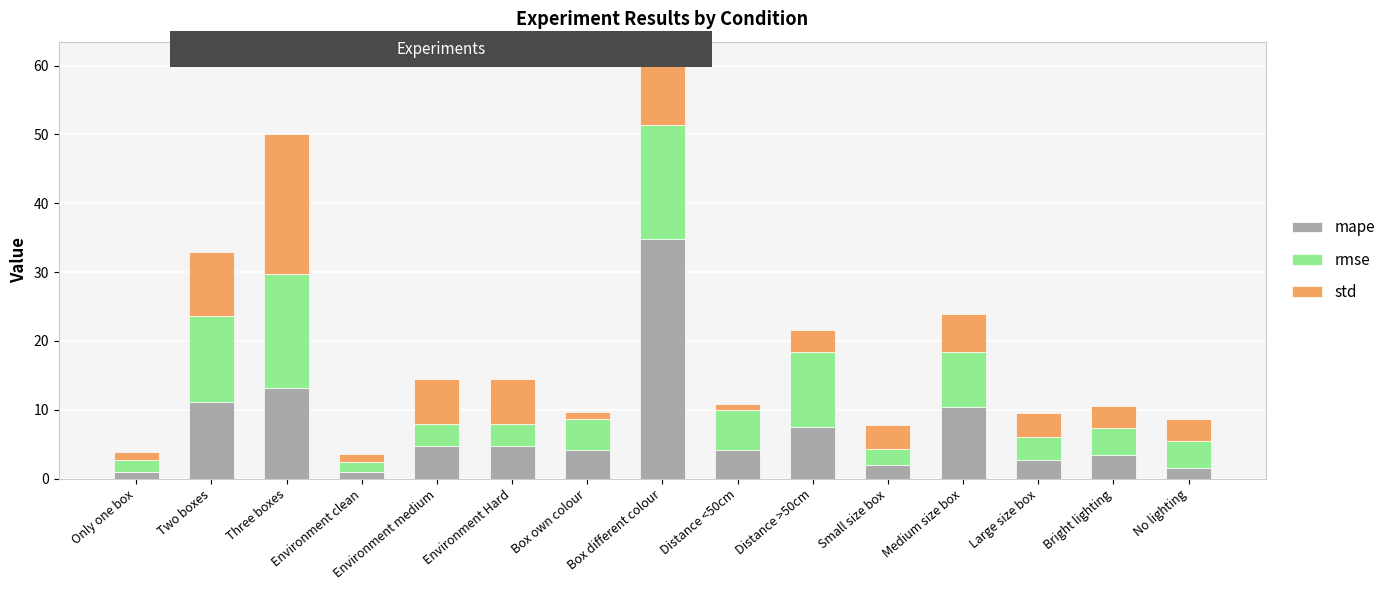

The mape series shows 20.9 at Three boxes. True or false?

False